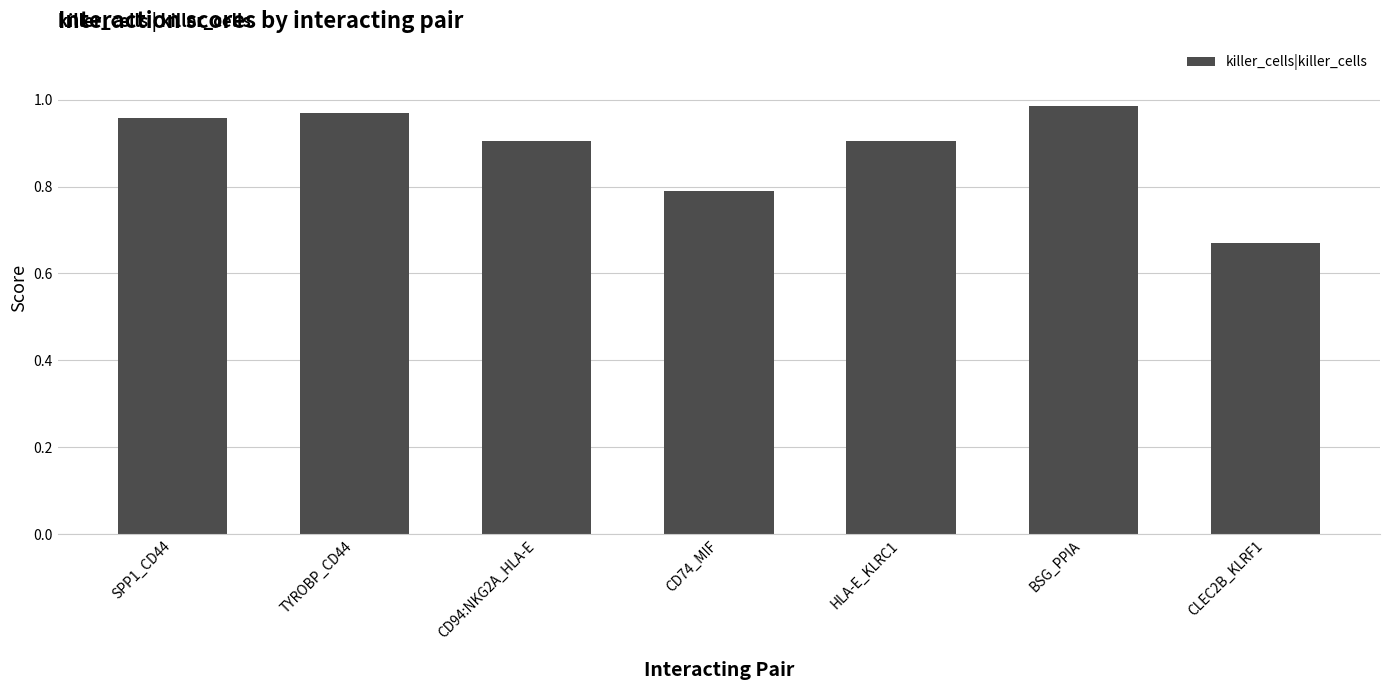

Between SPP1_CD44 and TYROBP_CD44, which is larger?

TYROBP_CD44